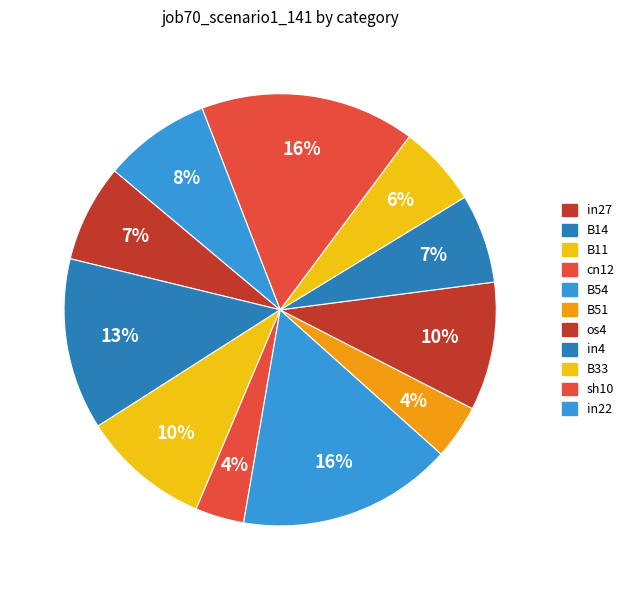

Count the number of slices in the pie.

11